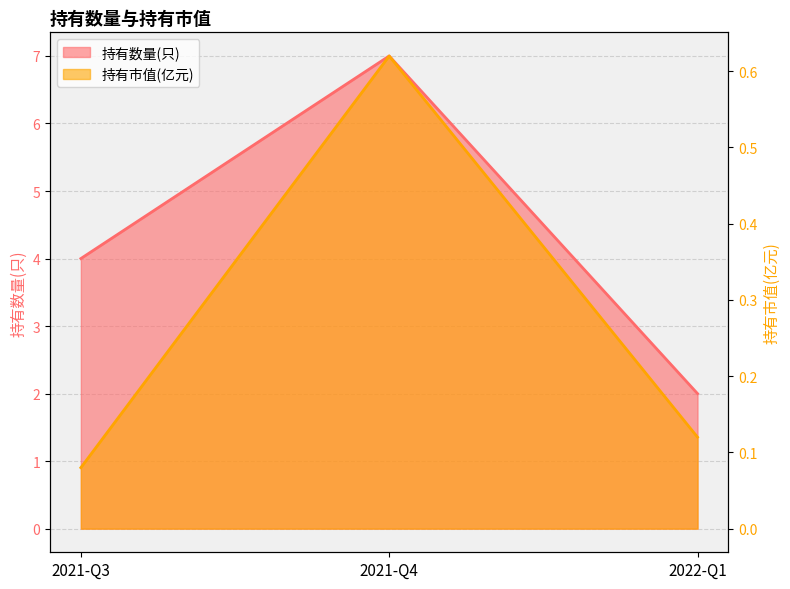

At which label does 持有数量(只) reach its peak?

2021-Q4